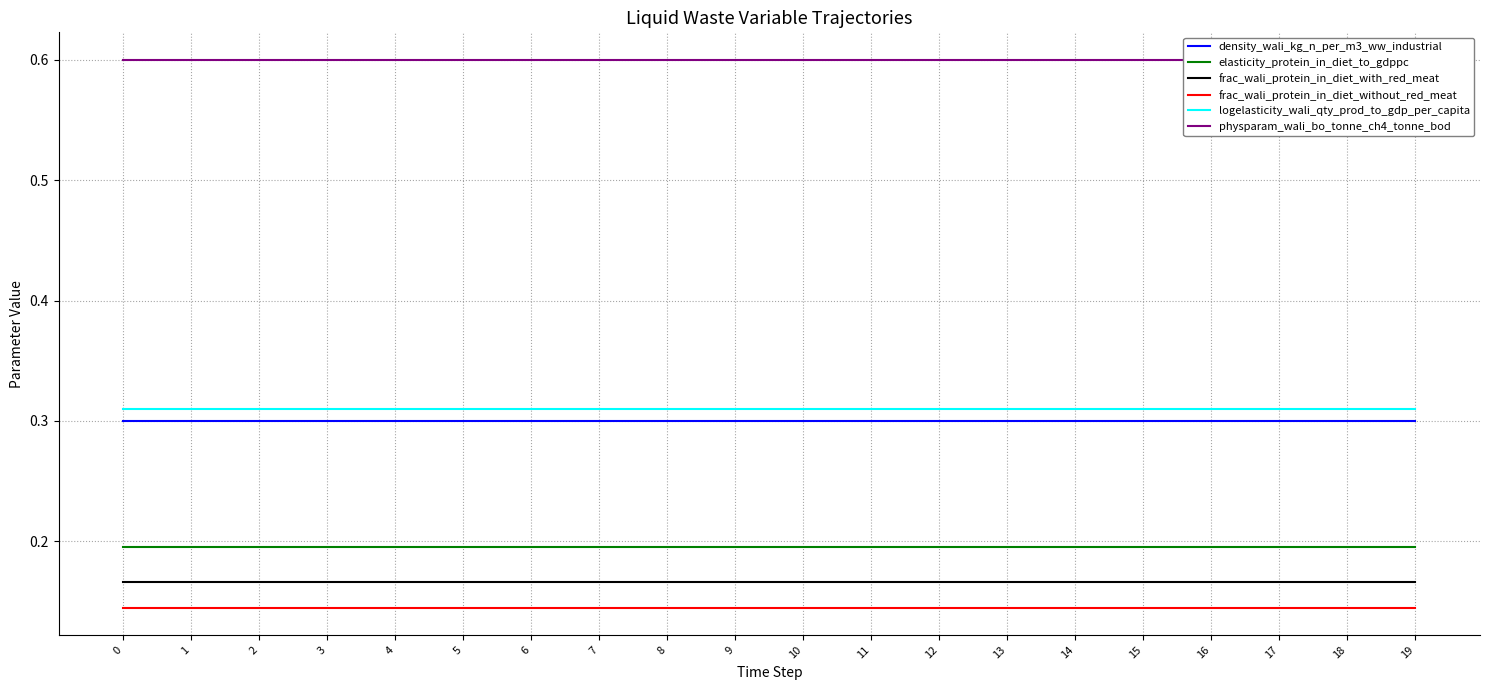

At 8, list the series in order from largest to smallest.

physparam_wali_bo_tonne_ch4_tonne_bod, logelasticity_wali_qty_prod_to_gdp_per_capita, density_wali_kg_n_per_m3_ww_industrial, elasticity_protein_in_diet_to_gdppc, frac_wali_protein_in_diet_with_red_meat, frac_wali_protein_in_diet_without_red_meat